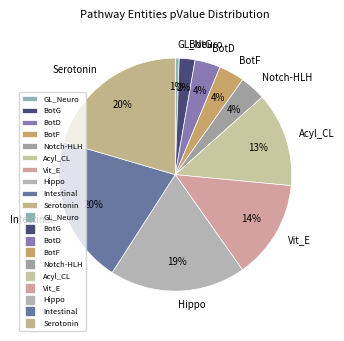

Which has a higher value, Intestinal or BotD?

Intestinal